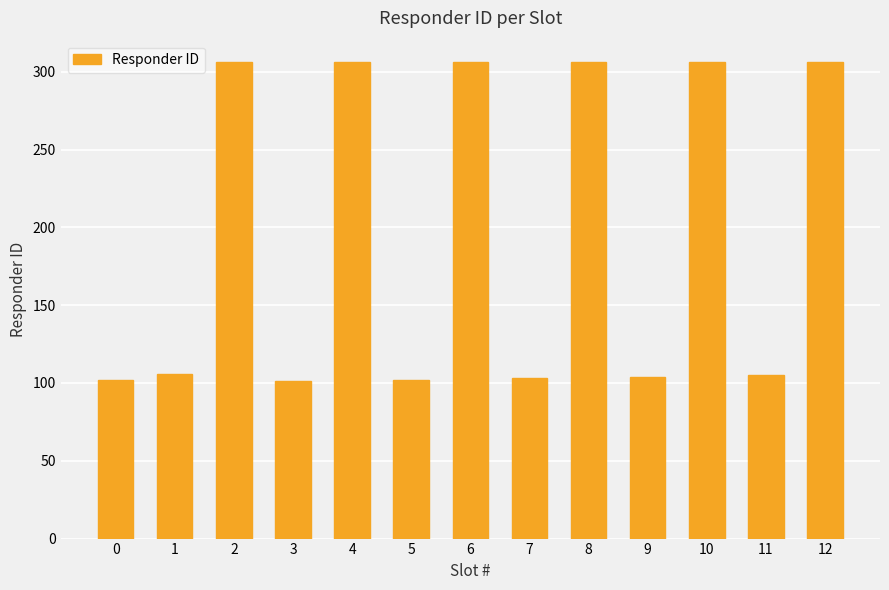

Does the chart contain any negative values?

No